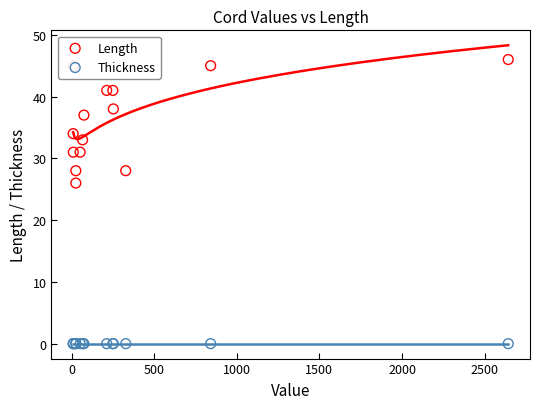

Which series has the largest total across all categories?

Length